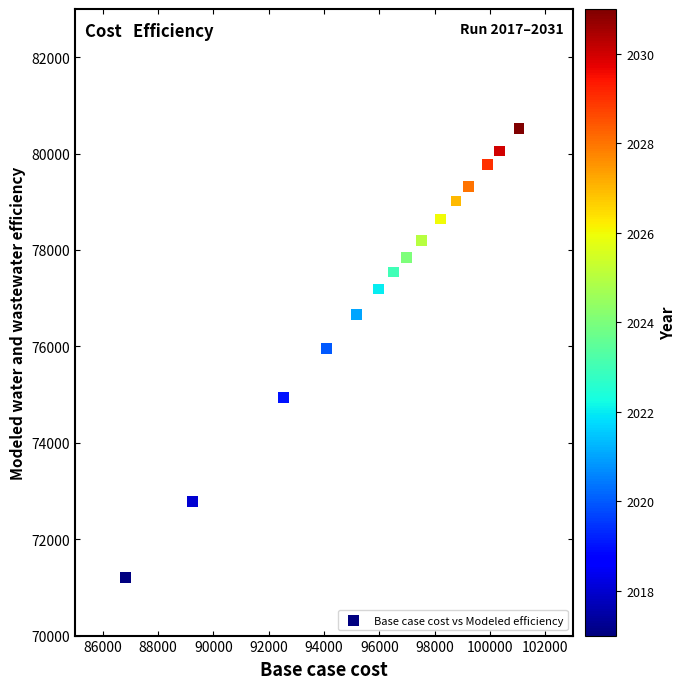

What is the range of Y values (max minus min)?

9306.3